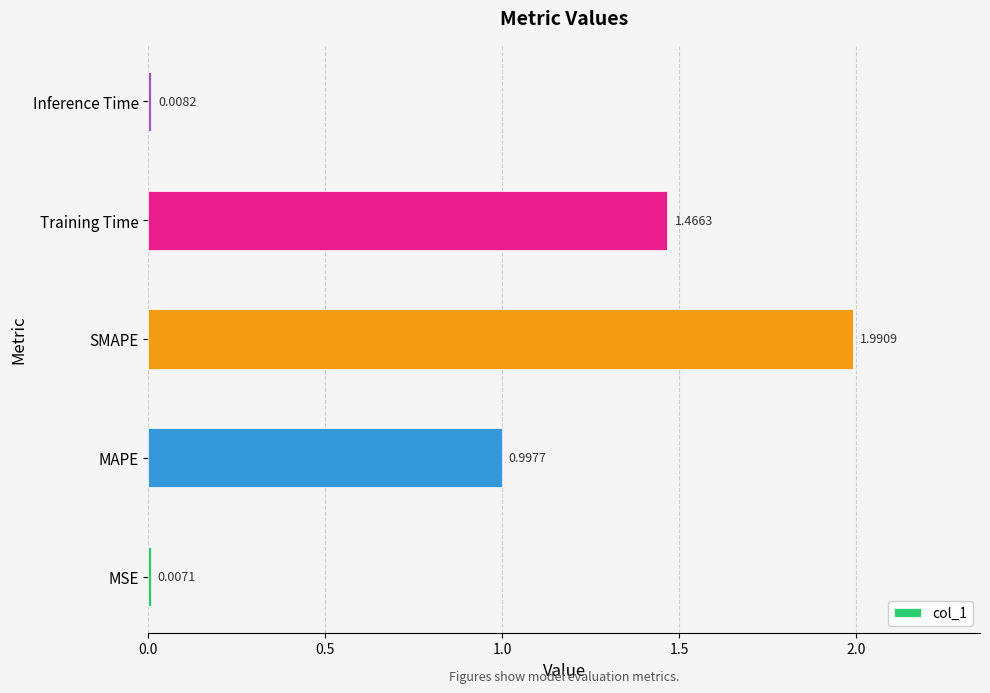

Where is the data nearest to the value 0?

MSE